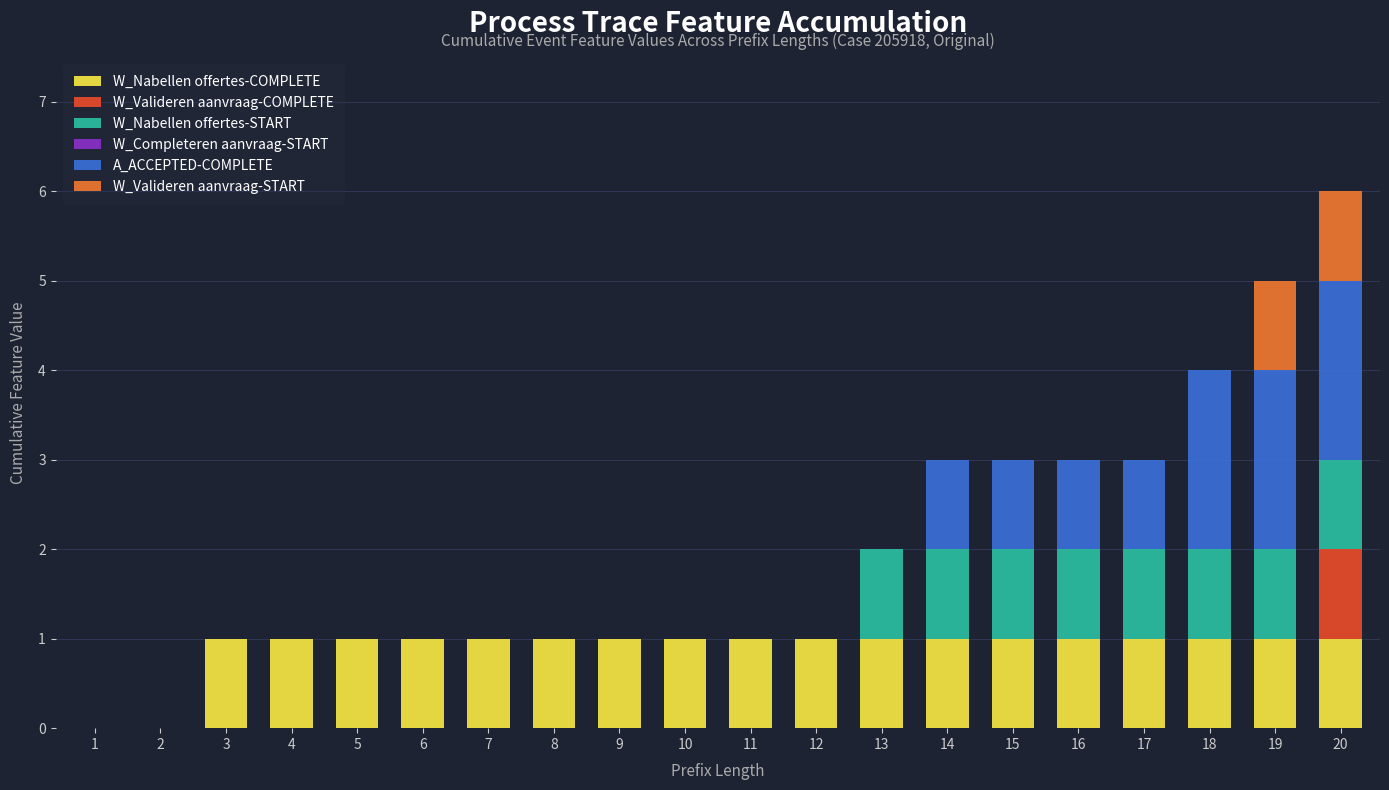

At which category is the sum across all series the highest?

20